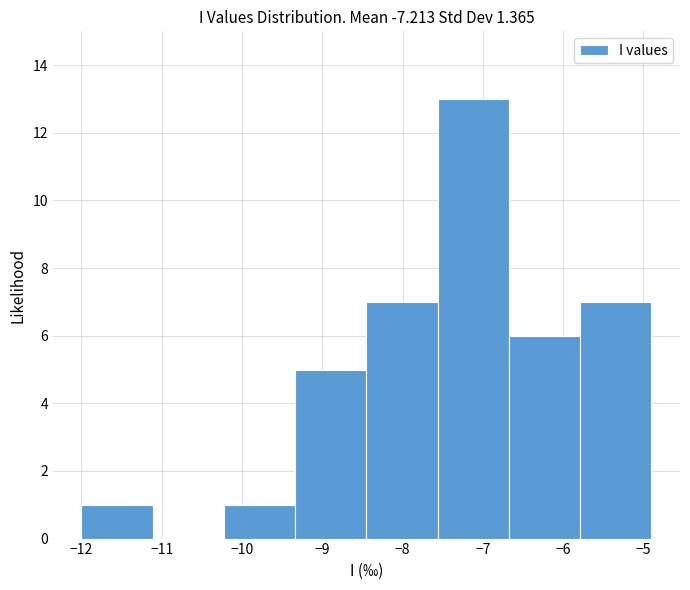

Reading left to right, transcribe this chart: for each bar, give the range it covers on the x-axis and its height. Neither the bar edges nor the heights are printed on the chart, so give them approximately, as read against the axes.

-12.0 to -11.1: 1
-11.1 to -10.2: 0
-10.2 to -9.3: 1
-9.3 to -8.4: 5
-8.4 to -7.6: 7
-7.6 to -6.7: 13
-6.7 to -5.8: 6
-5.8 to -4.9: 7